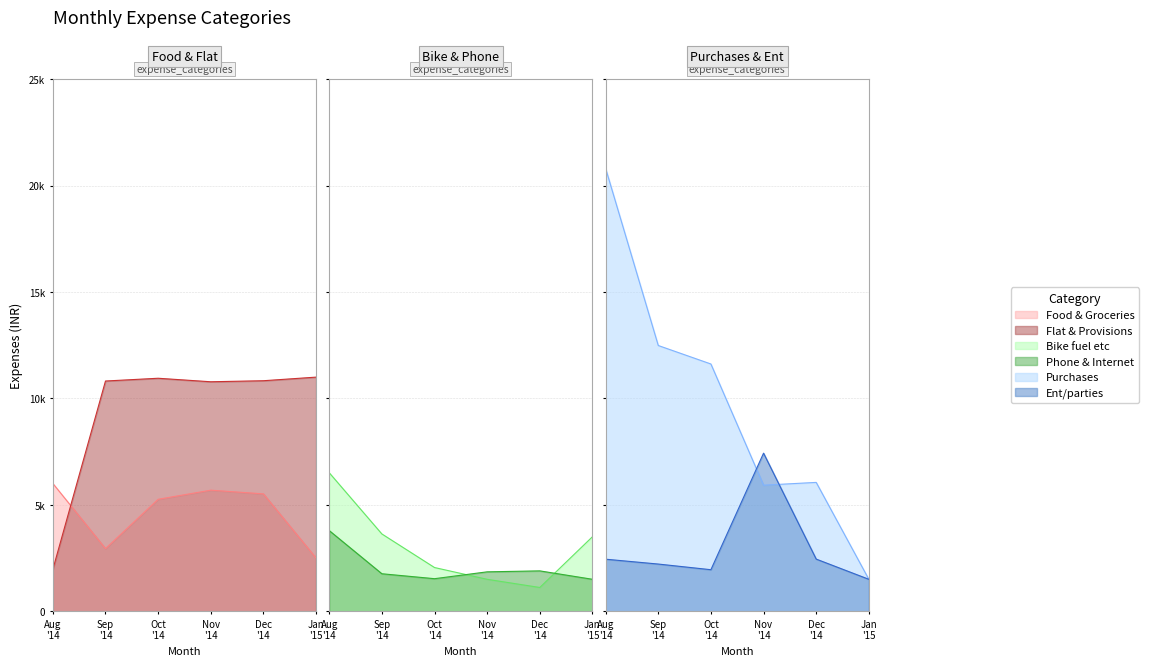

In Ent/parties, how many points are higher than both neighbors (excluding endpoints)?

1